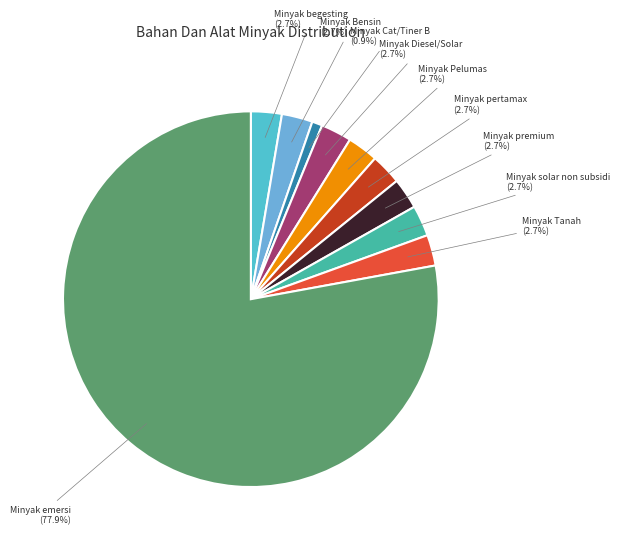

What is the smallest slice in the pie chart?

Minyak Cat/Tiner B